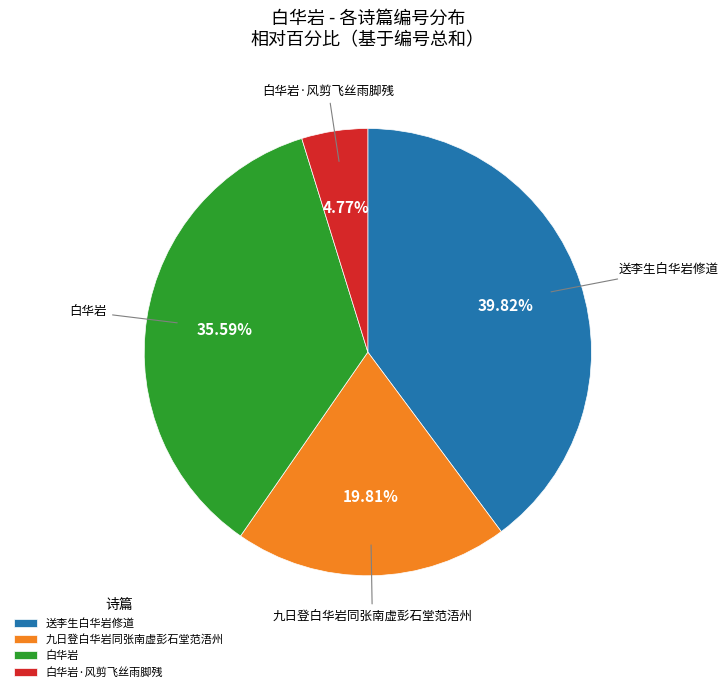

Is it true that 九日登白华岩同张南虚彭石堂范浯州 is 9% of the pie?

False